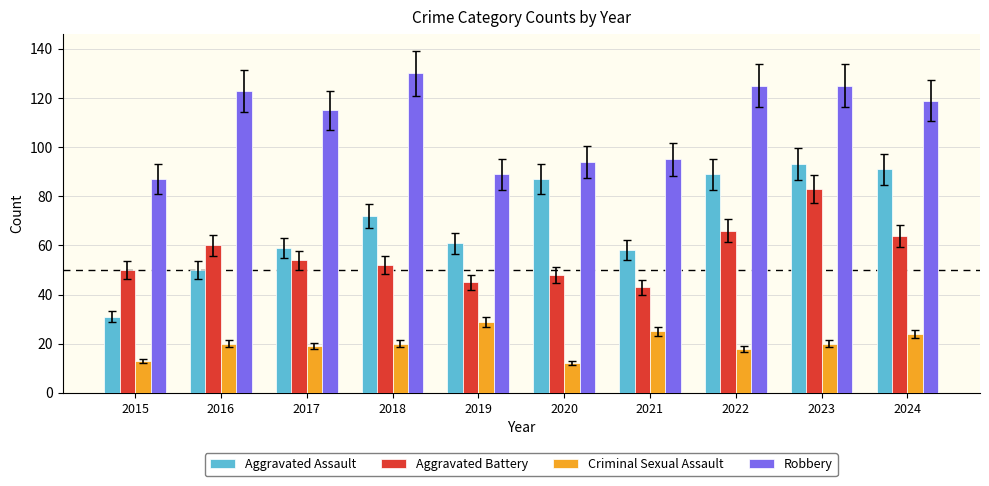

Is the value of Aggravated Battery at 2018 greater than the value of Criminal Sexual Assault at 2016?

Yes